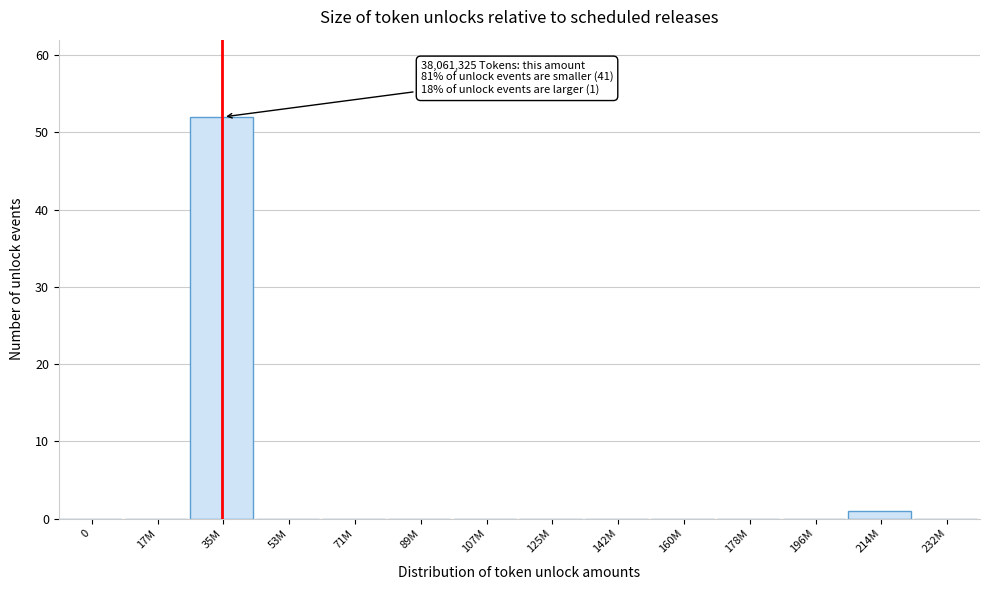

Reading left to right, what are all the values shown in this chart?

0=0	17M=0	35M=52	53M=0	71M=0	89M=0	107M=0	125M=0	142M=0	160M=0	178M=0	196M=0	214M=1	232M=0